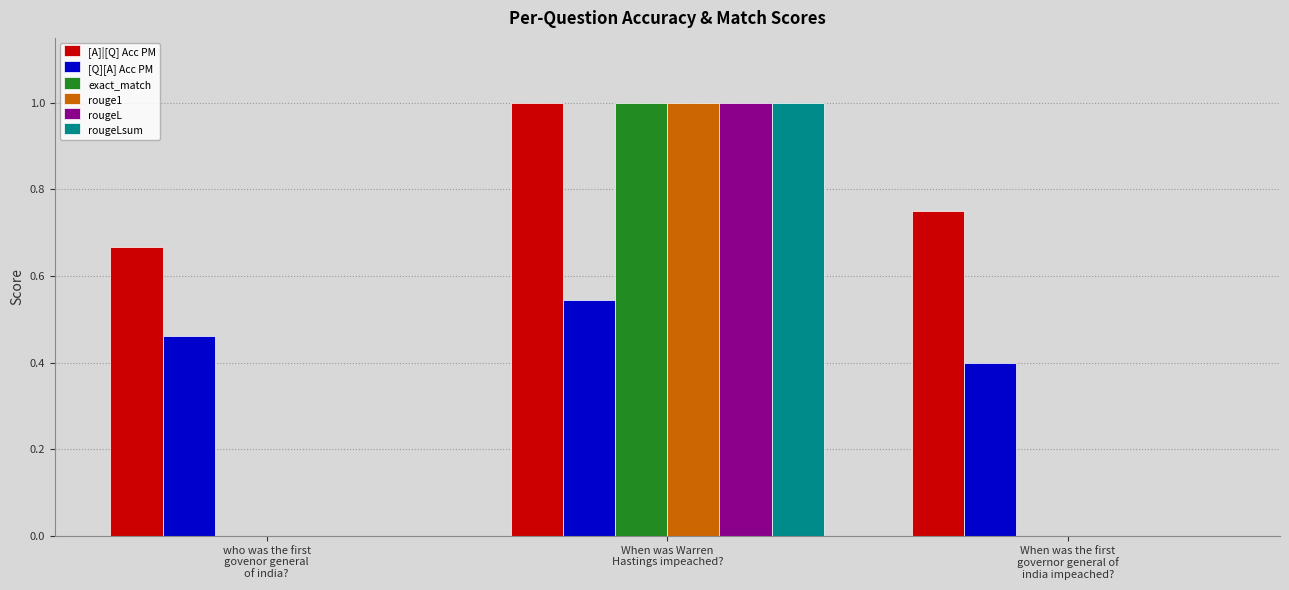

Which category has the highest value across all series?

When was Warren
Hastings impeached?